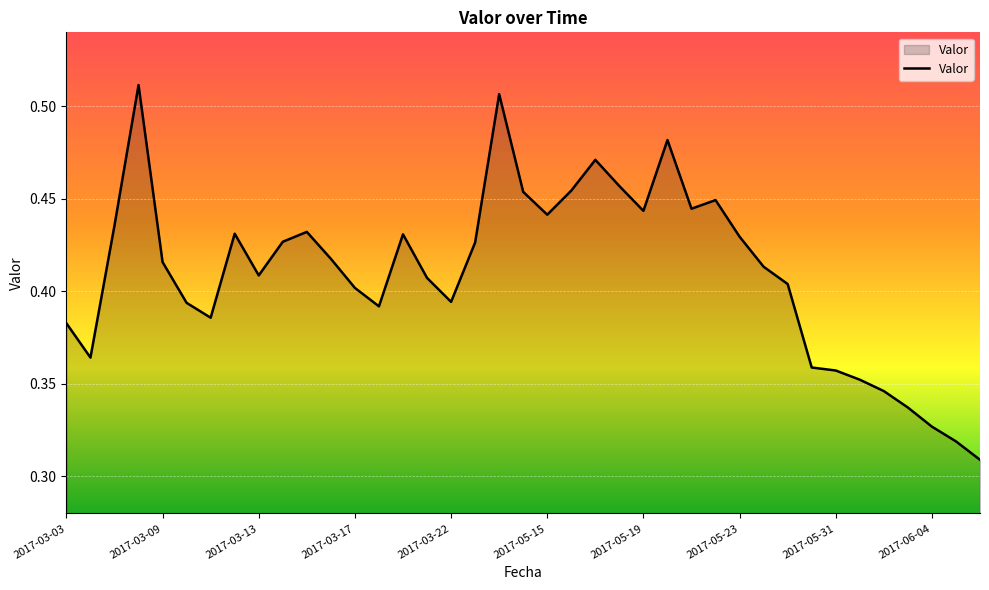

Is this an area chart (filled region under the line)?

Yes